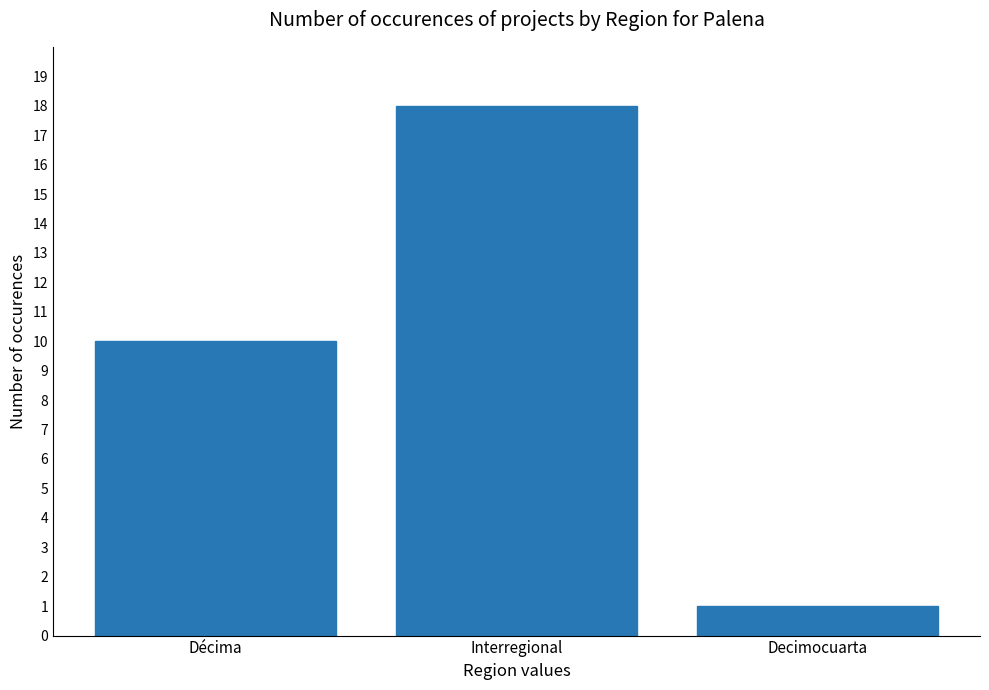

True or false: the data shows 18 at Interregional.

True